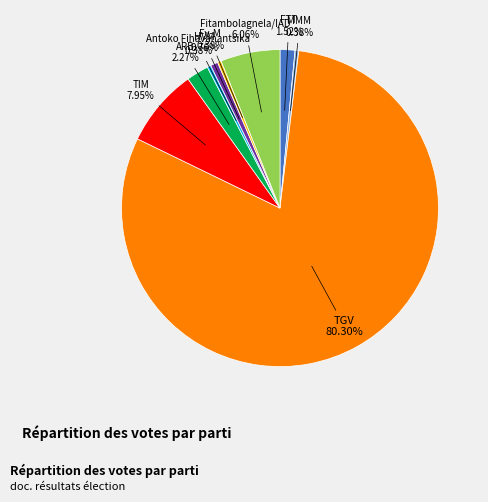

Is there any slice that represents more than half of the pie?

Yes